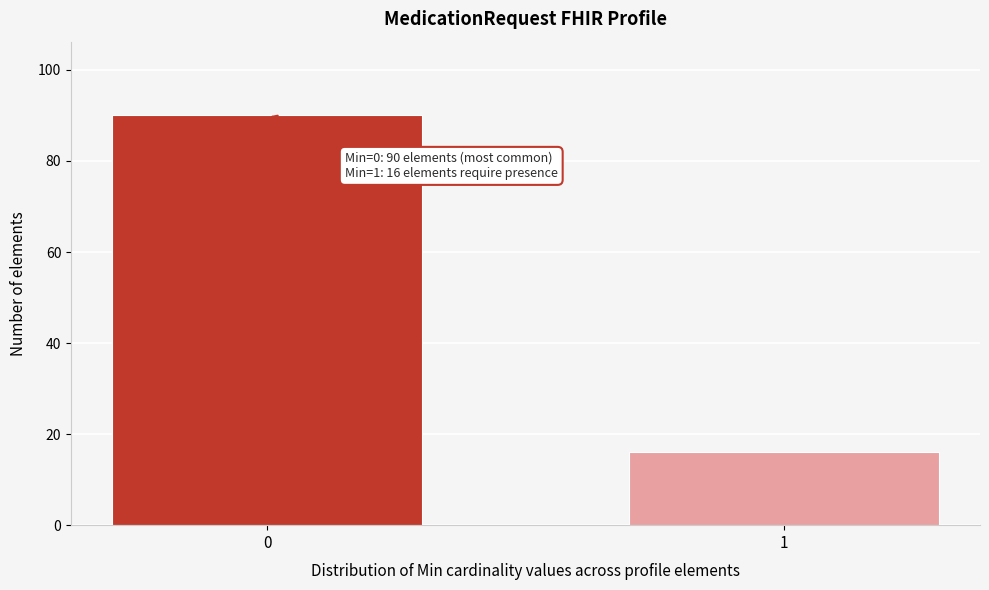

Reading right to left, list all the values displayed in this chart.

16	90